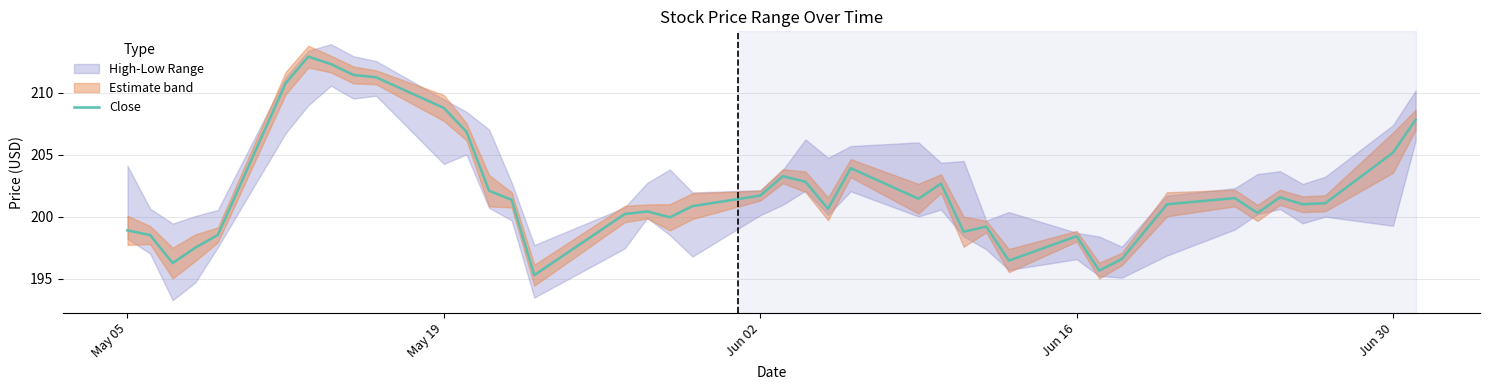

What is the highest value of the Close series?

212.9